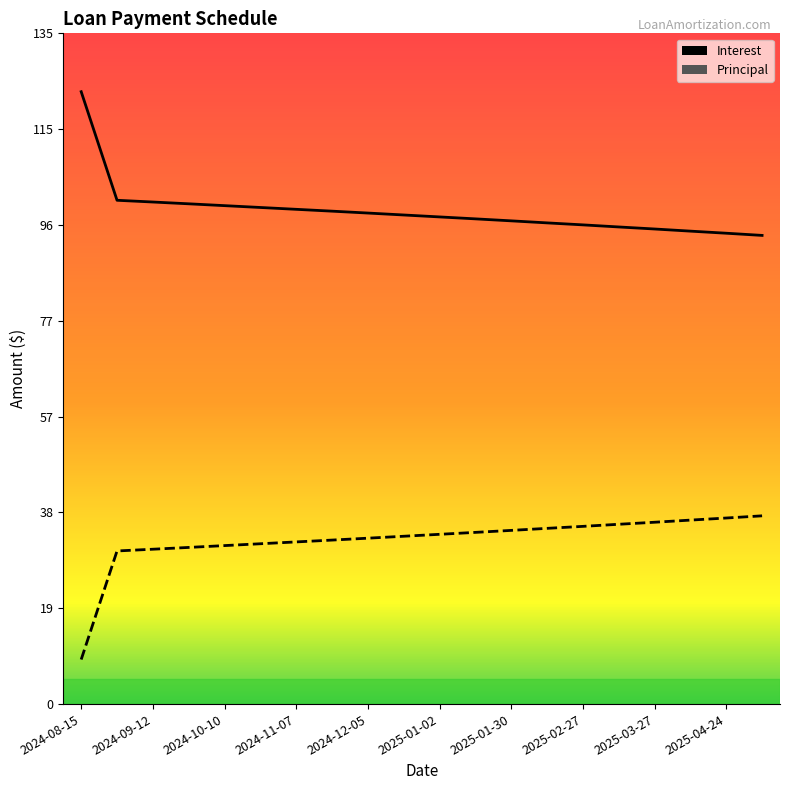

How many data points in Interest are above 34?

10